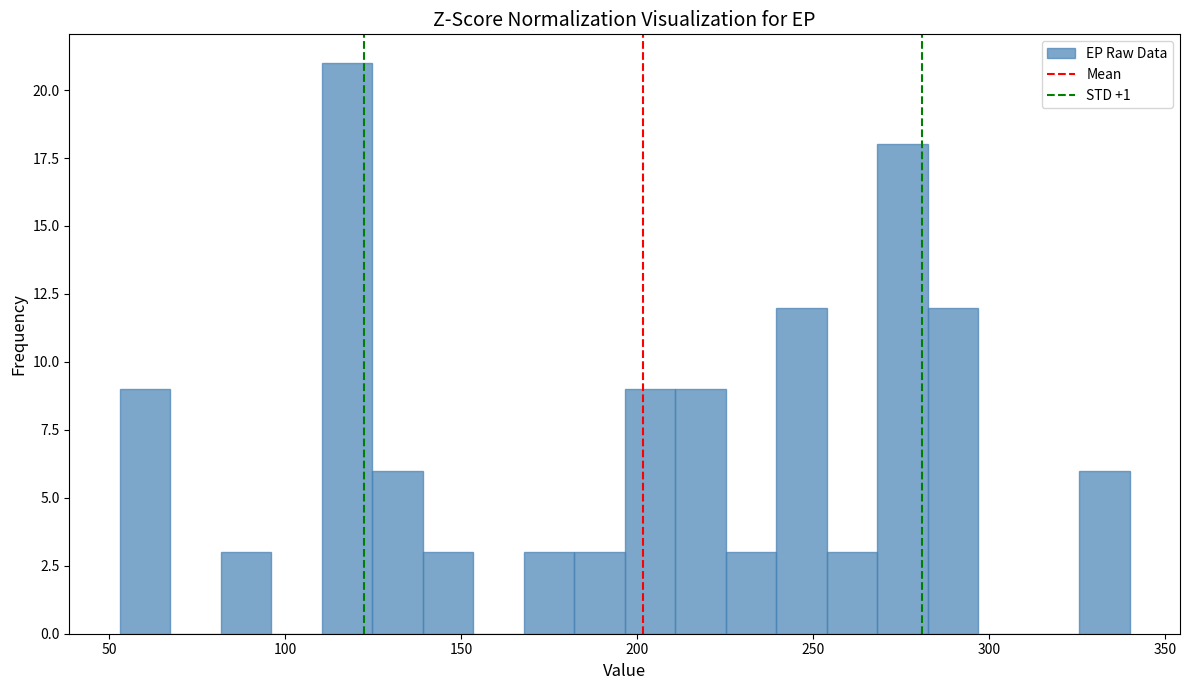

Read against the x-axis, roughly where is the centre of the tallest bar?

120